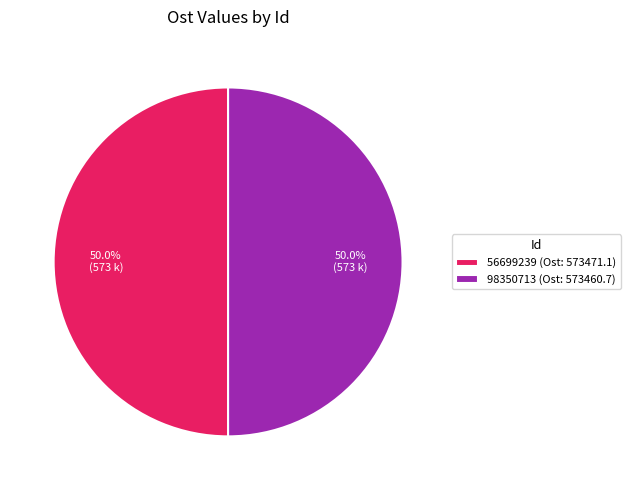

What is the ratio of the value at 98350713 (Ost: 573460.7) to the value at 56699239 (Ost: 573471.1)?

1.0